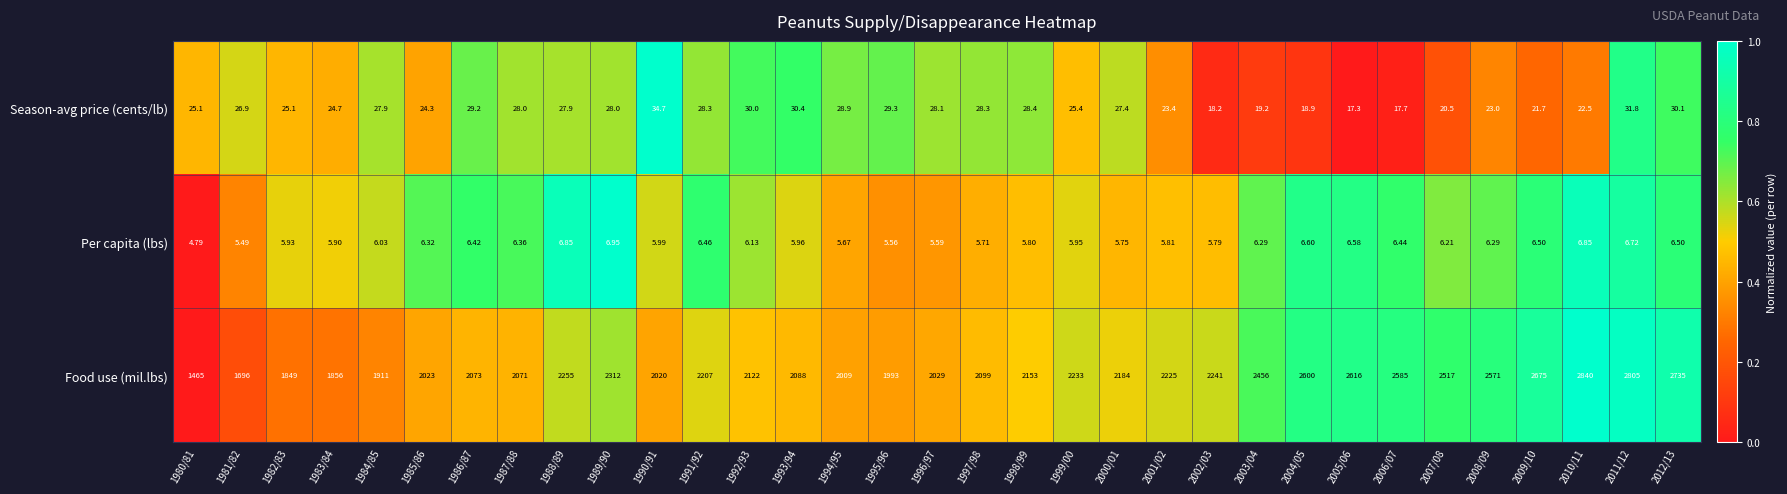

Which series has the largest total across all categories?

Food use (mil.lbs)